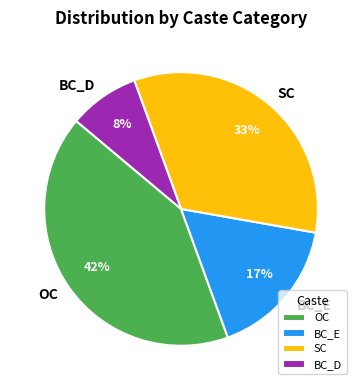

Which slice is the largest?

OC